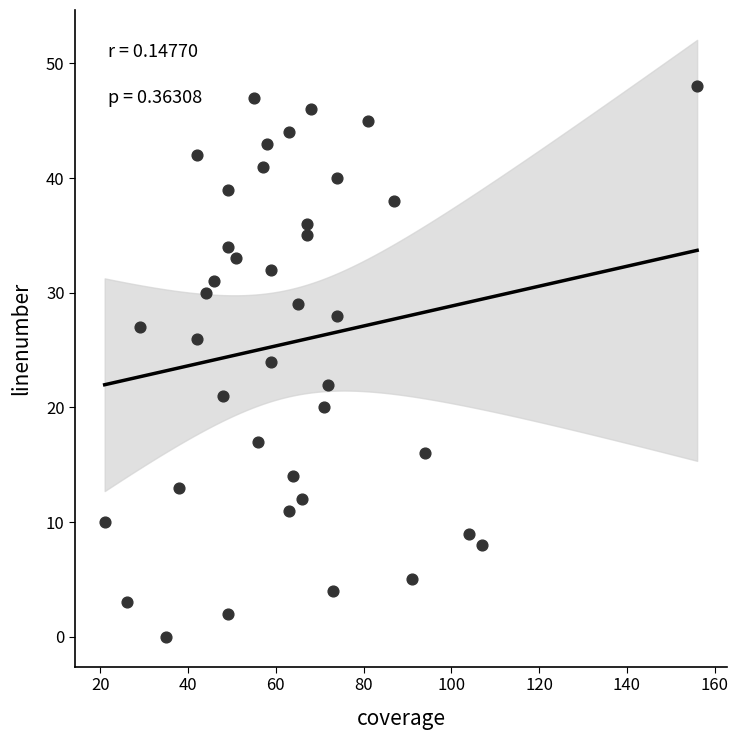

What is the range of Y values (max minus min)?

48